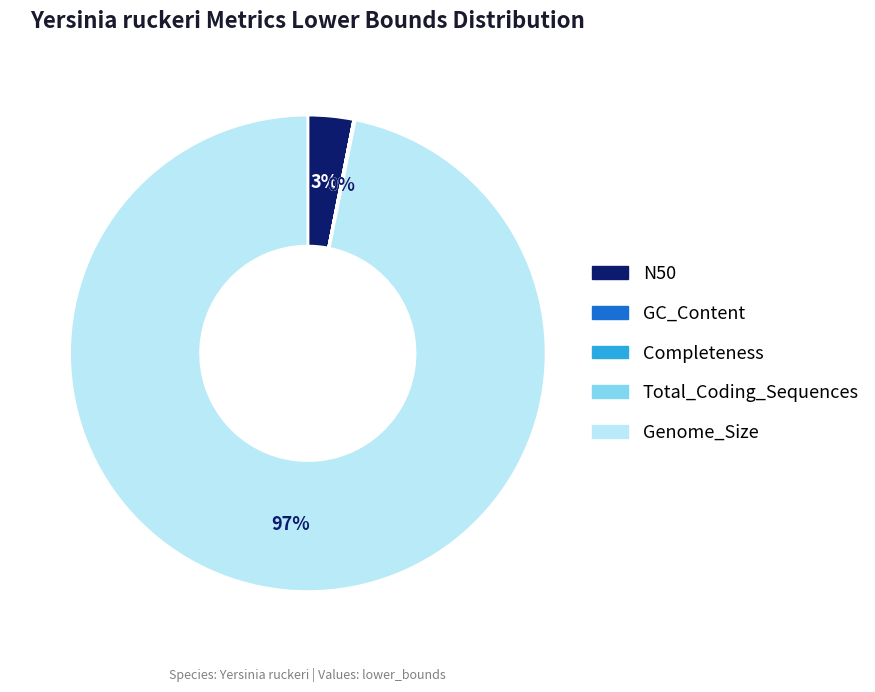

Is the sum of N50 and Genome_Size greater than half?

Yes